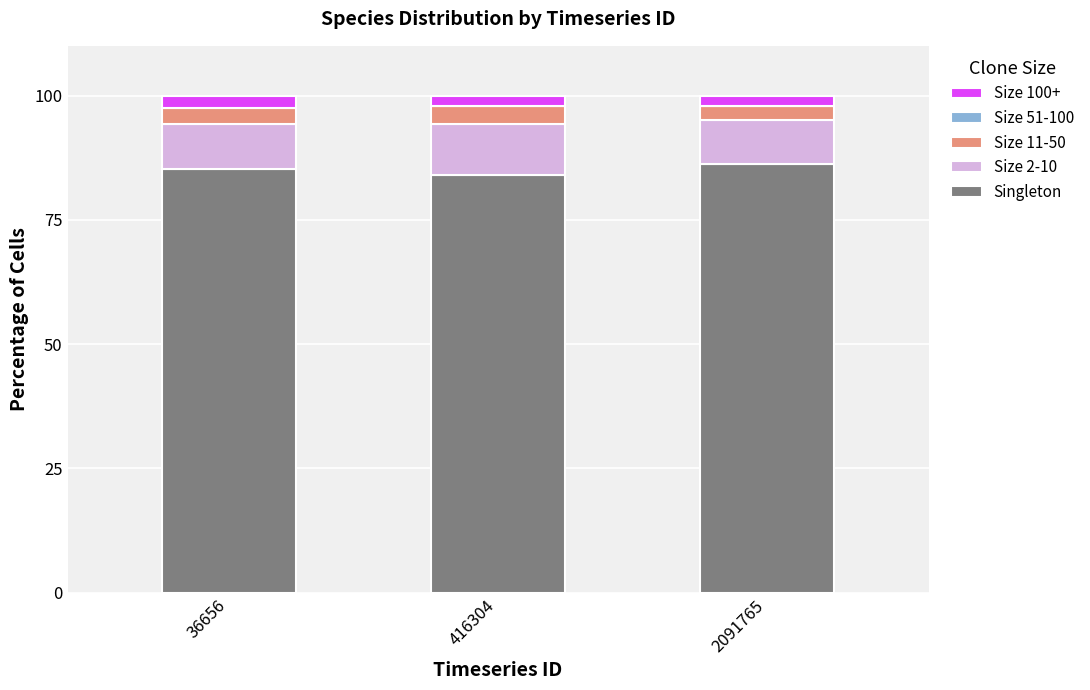

How many series are shown in this chart?

4